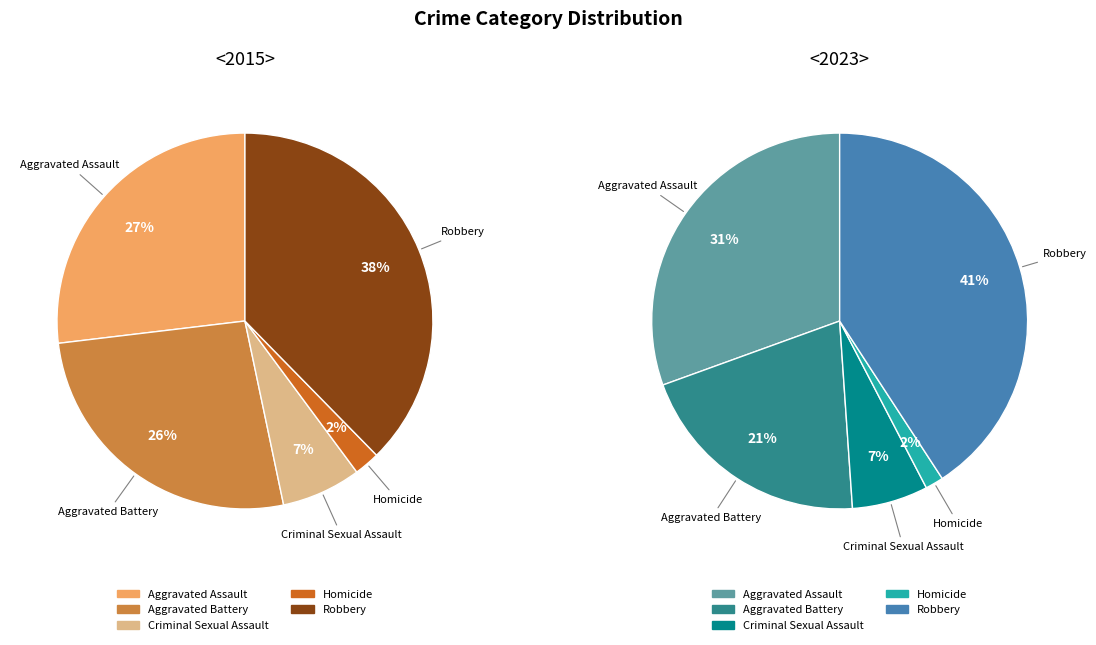

Is it true that values_2015 is 40% of the pie?

False